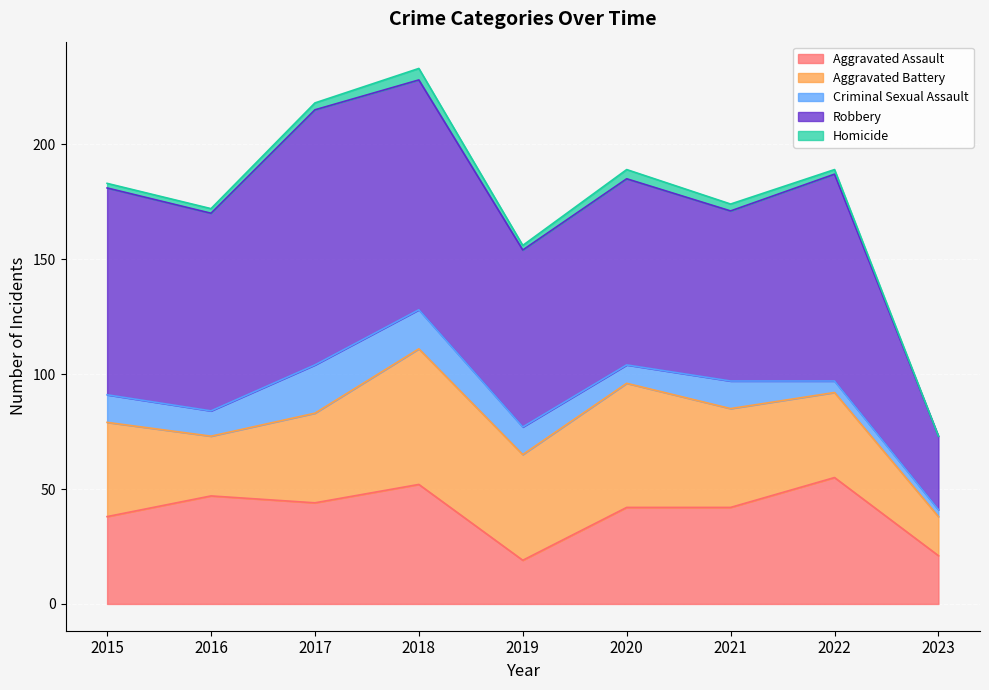

How many lines are shown in the chart?

5